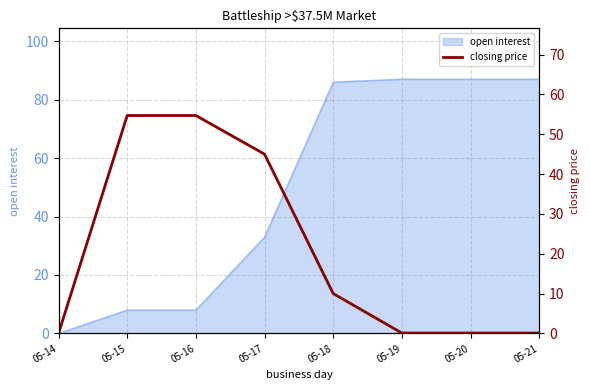

Which label corresponds to the smallest value in the chart?

05-14